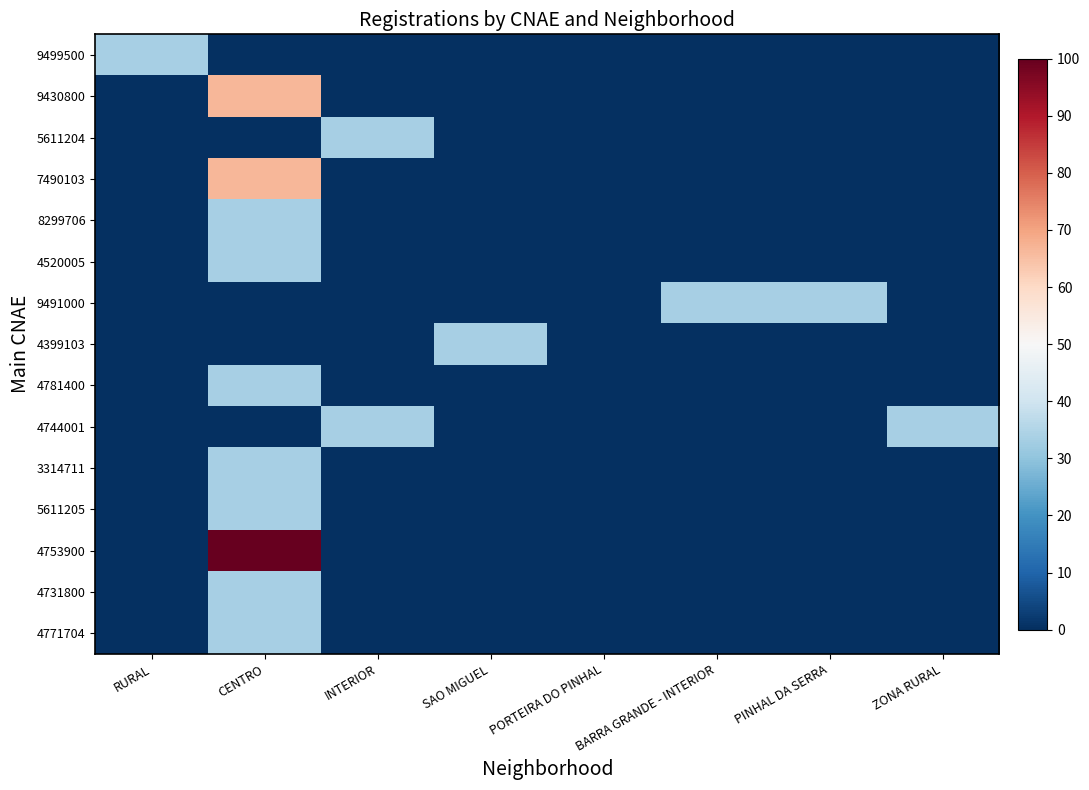

Between CENTRO and ZONA RURAL, which series saw the biggest shift?

4753900